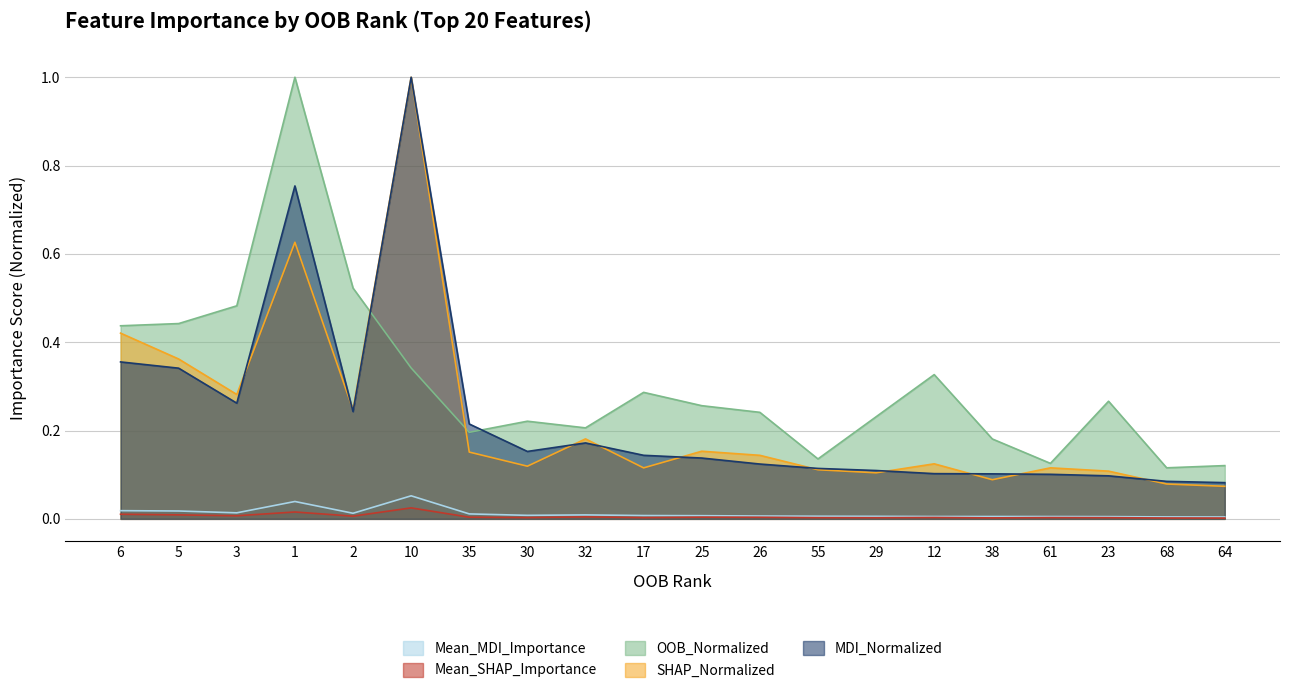

What position from the left is 25?

11